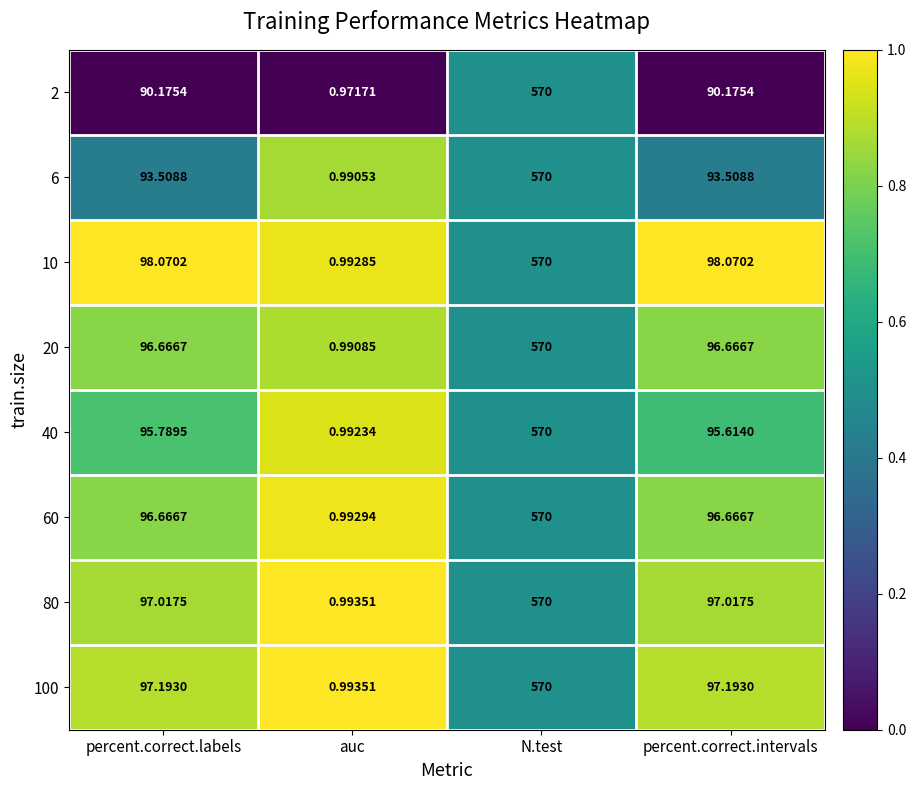

How many categories are shown in the chart?

4